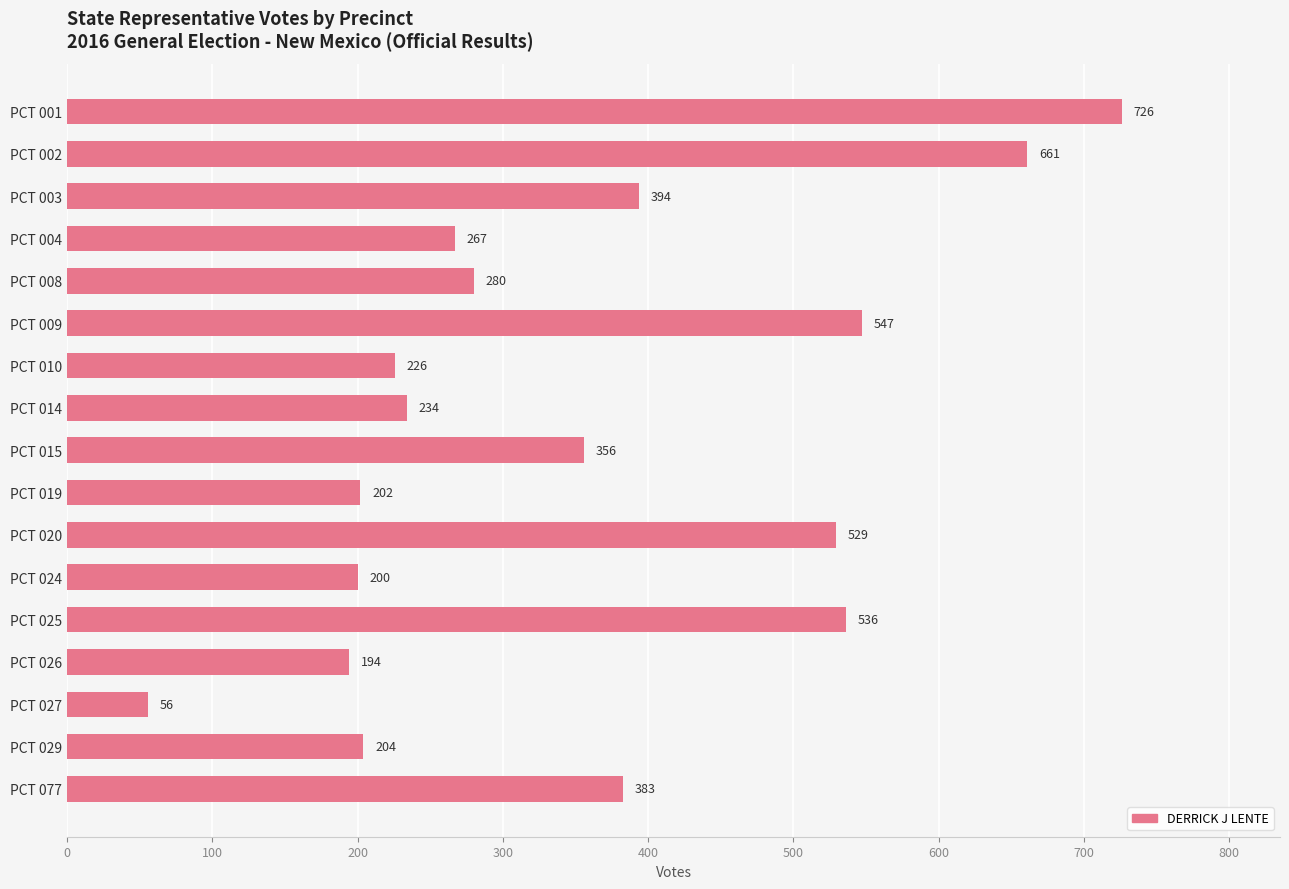

What is the average value?

353